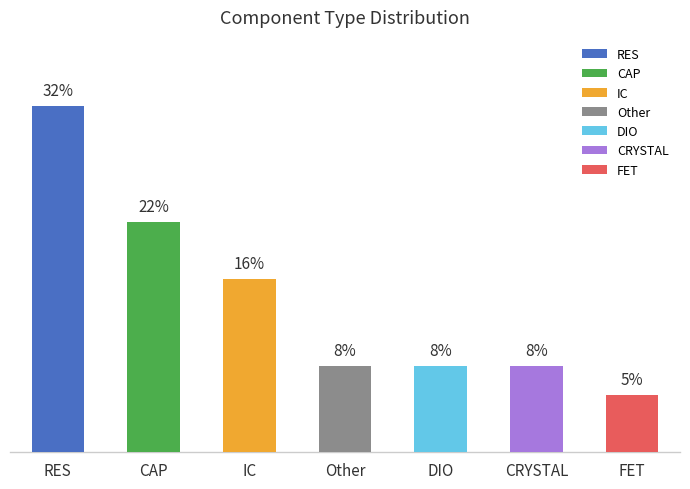

Rank the categories by value from highest to lowest.

RES, CAP, IC, Other, DIO, CRYSTAL, FET